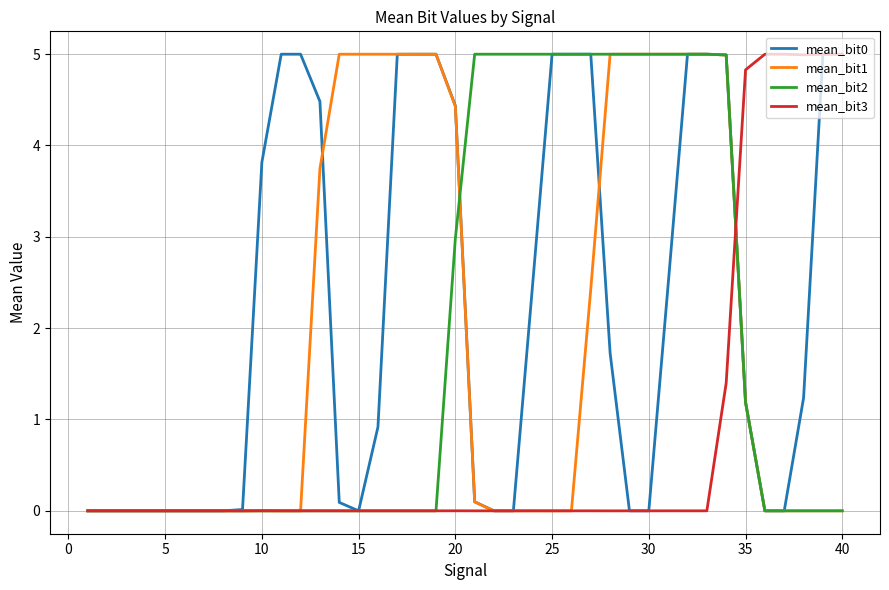

What is the average value of the mean_bit0 series?

2.2